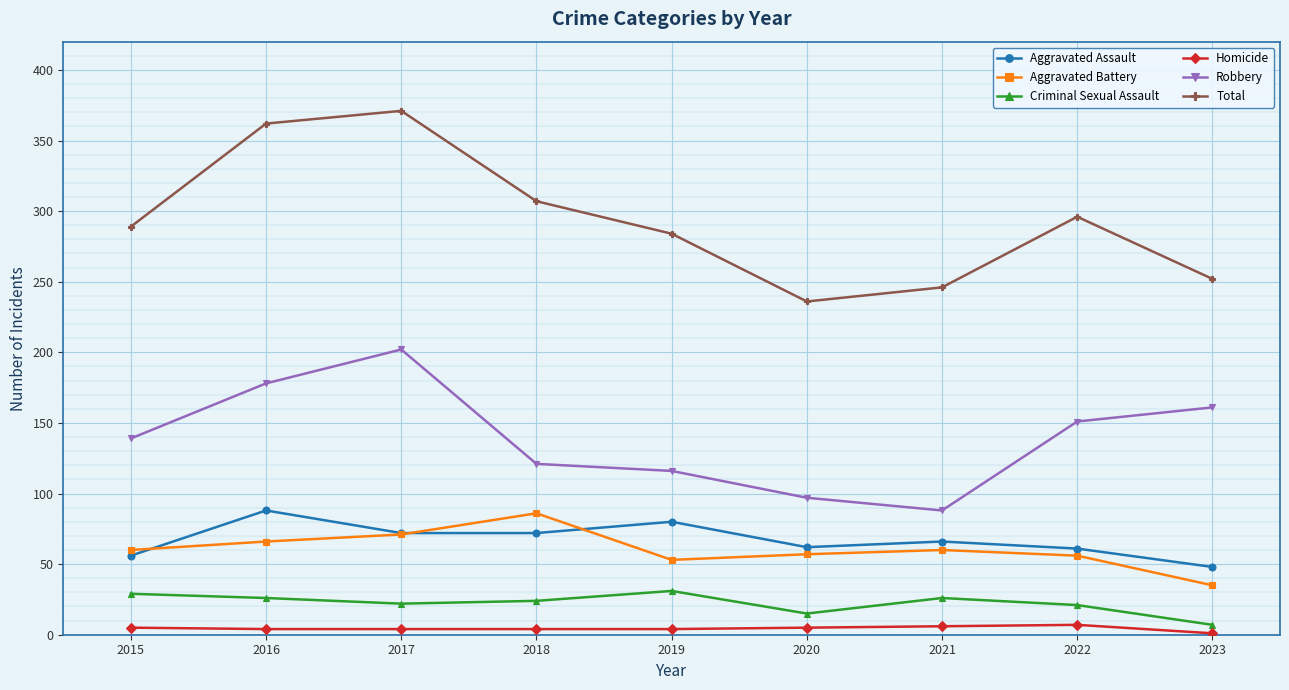

What are all the series names shown in the legend?

Aggravated Assault, Aggravated Battery, Criminal Sexual Assault, Homicide, Robbery, Total